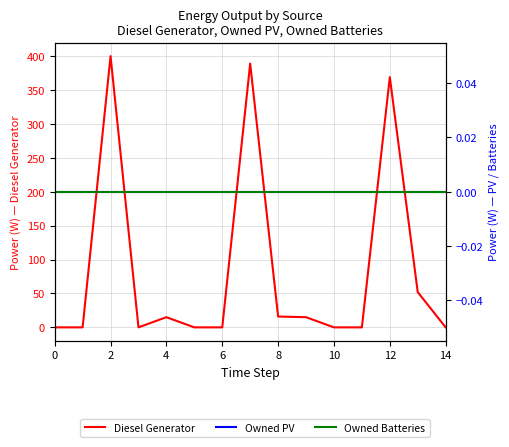

The Diesel Generator series shows 0 at 11. True or false?

True